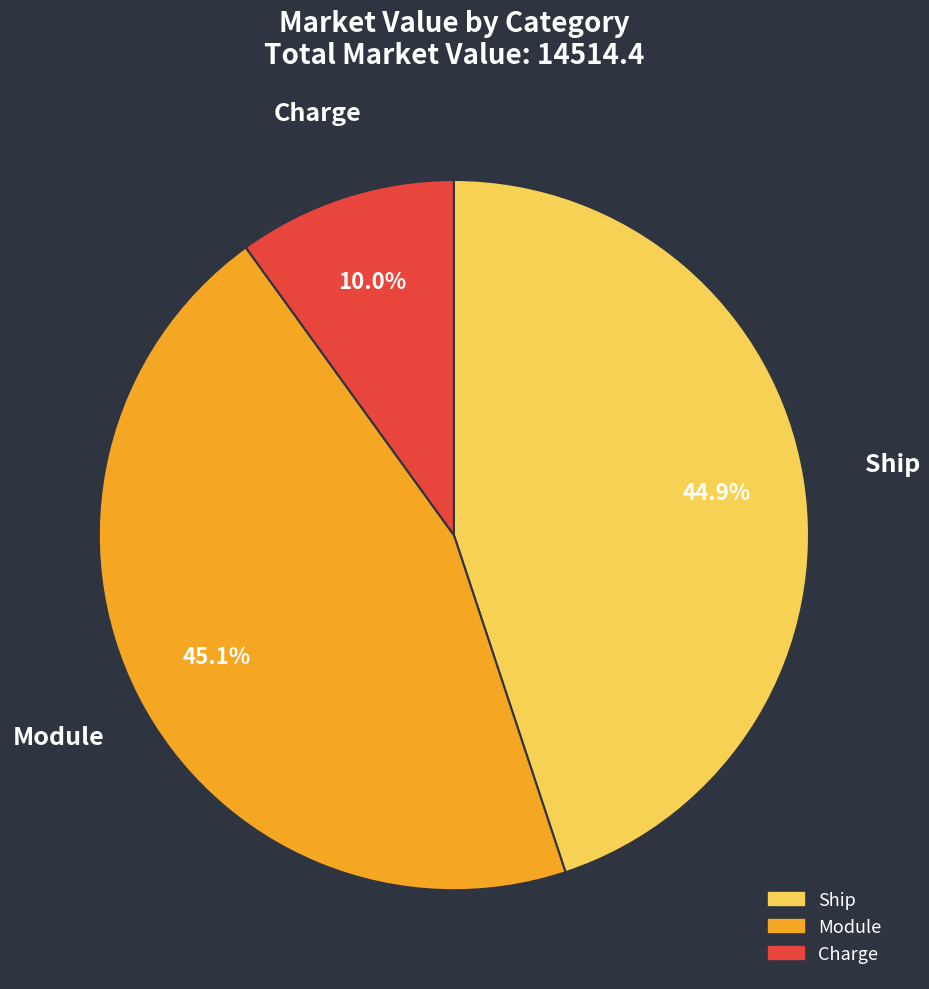

How many slices are in this pie chart?

3